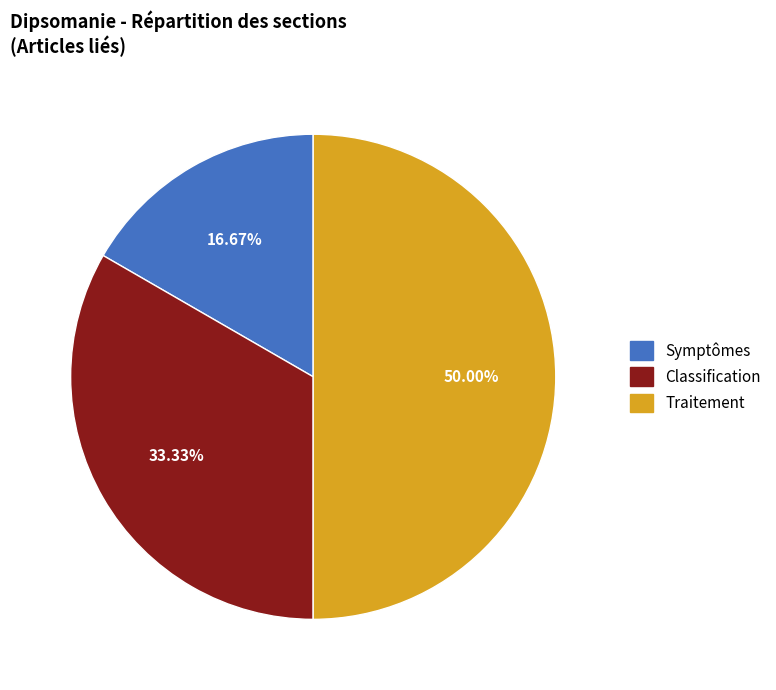

Does Symptômes represent more than half of the total?

No